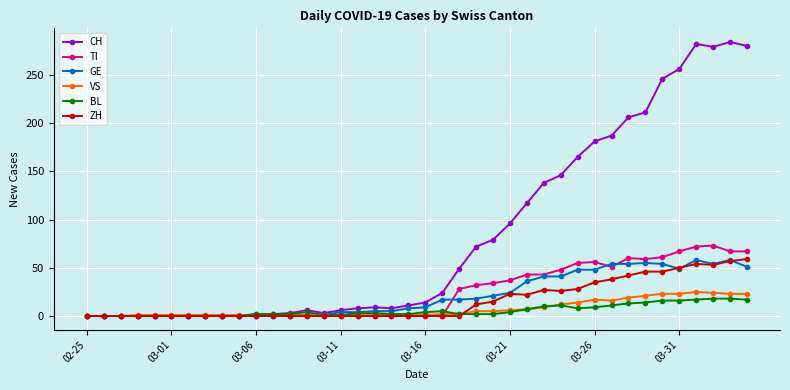

Which series has the largest total across all categories?

CH